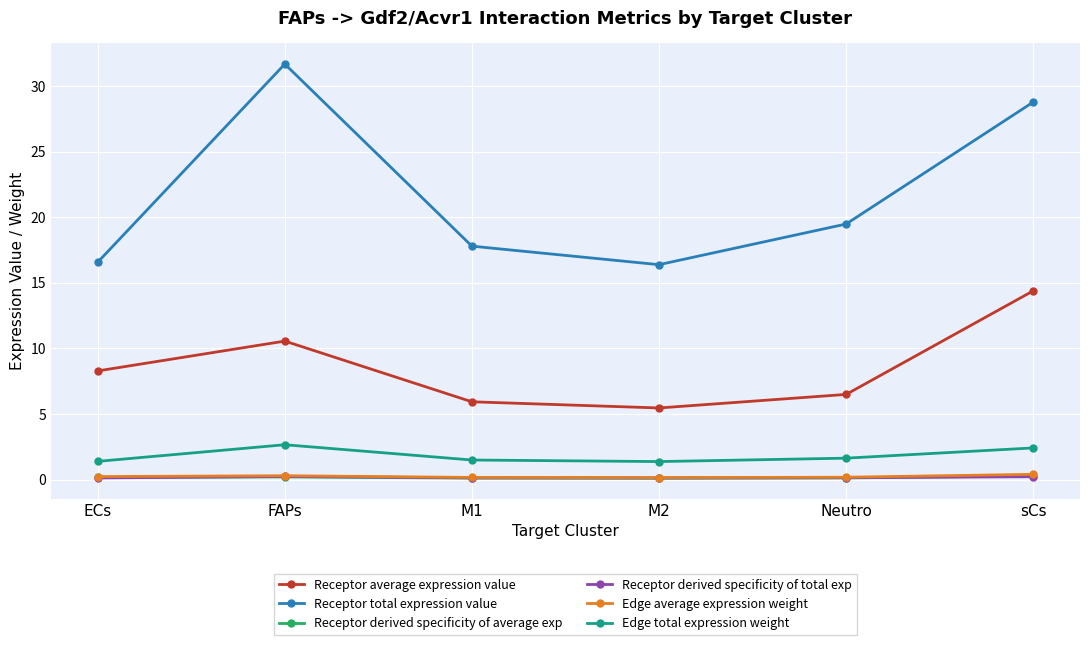

What is the difference between the Receptor total expression value values at ECs and M1?

1.2